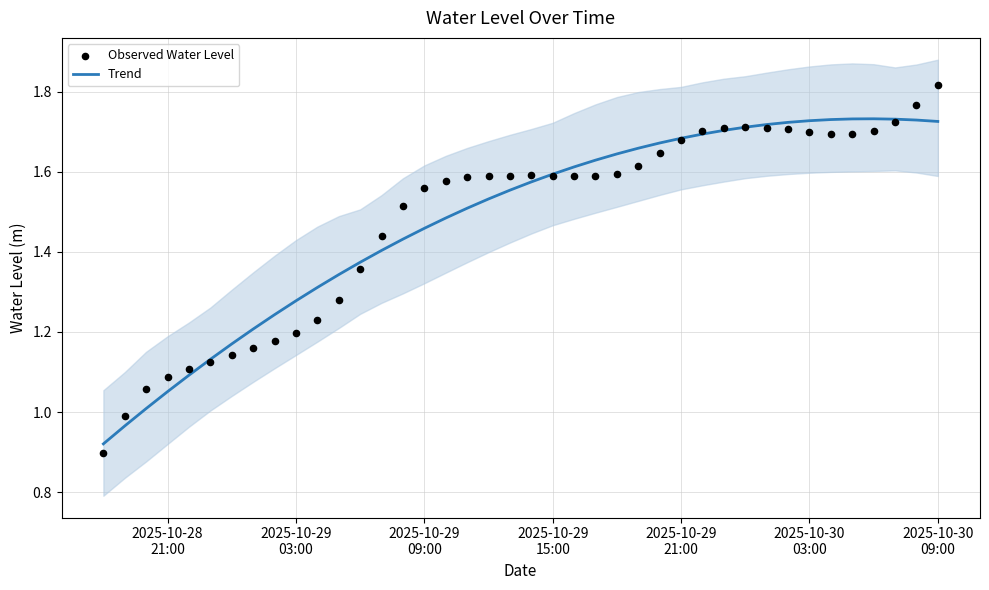

What are all the series names shown in the legend?

Trend, Observed Water Level